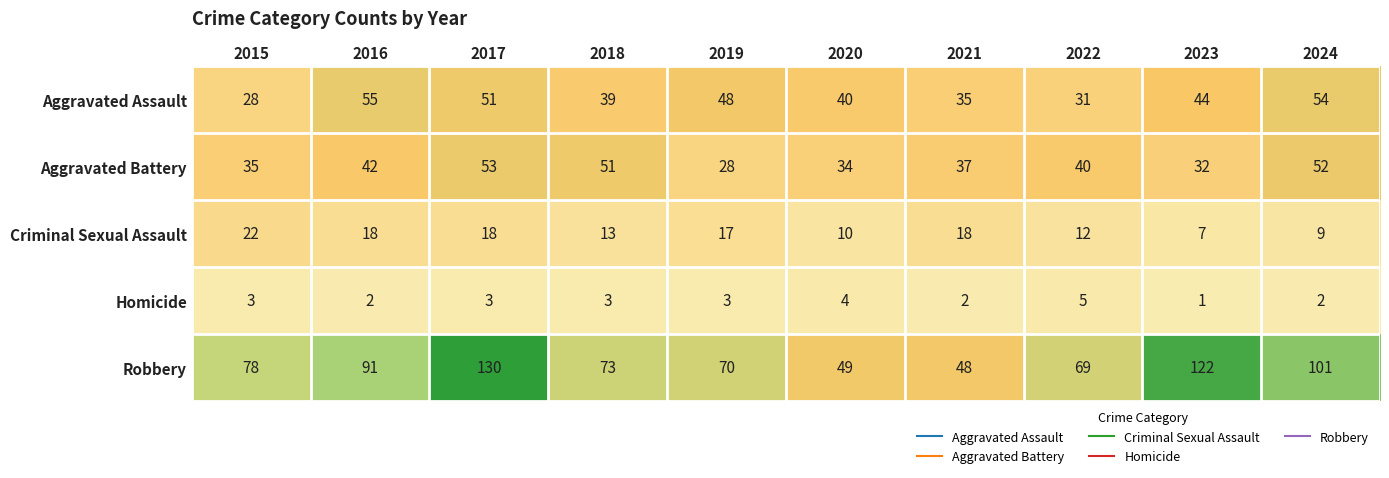

At which category is the sum across all series the highest?

2017